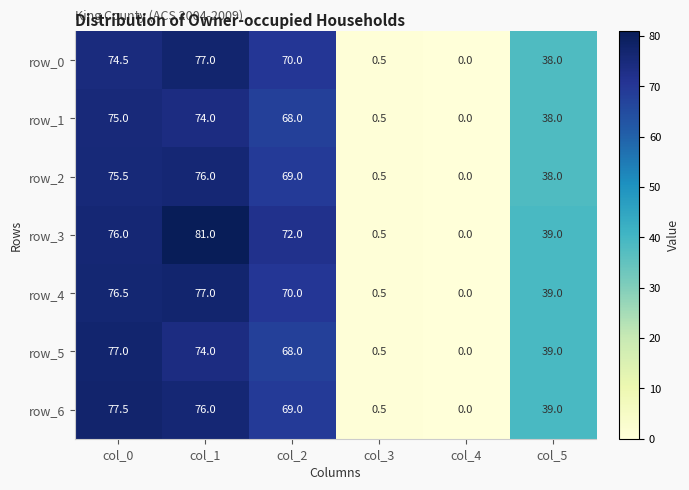

Which series has the widest spread of values?

row_3